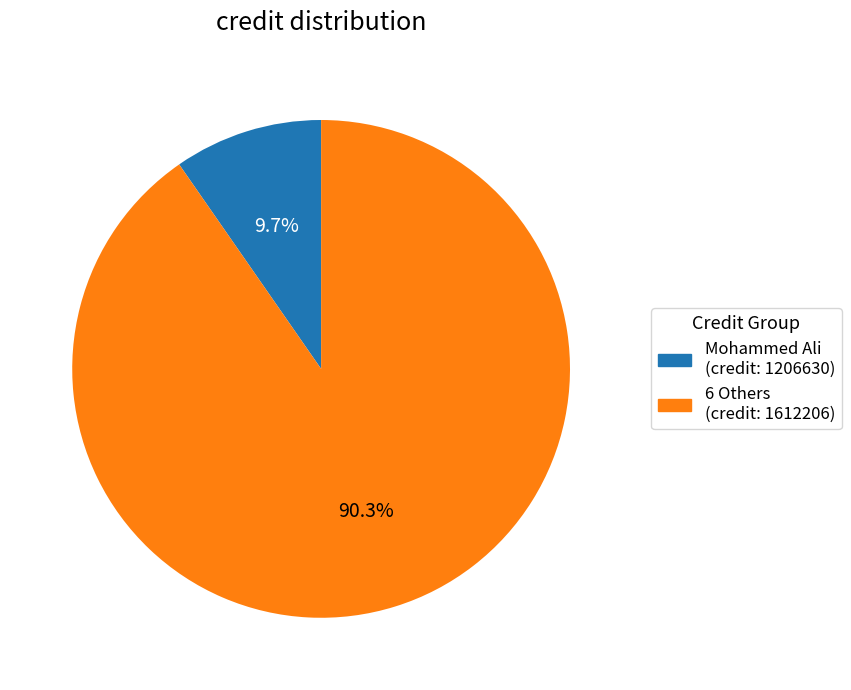

Which category has the biggest portion of the pie?

6 Others (credit: 1612206)